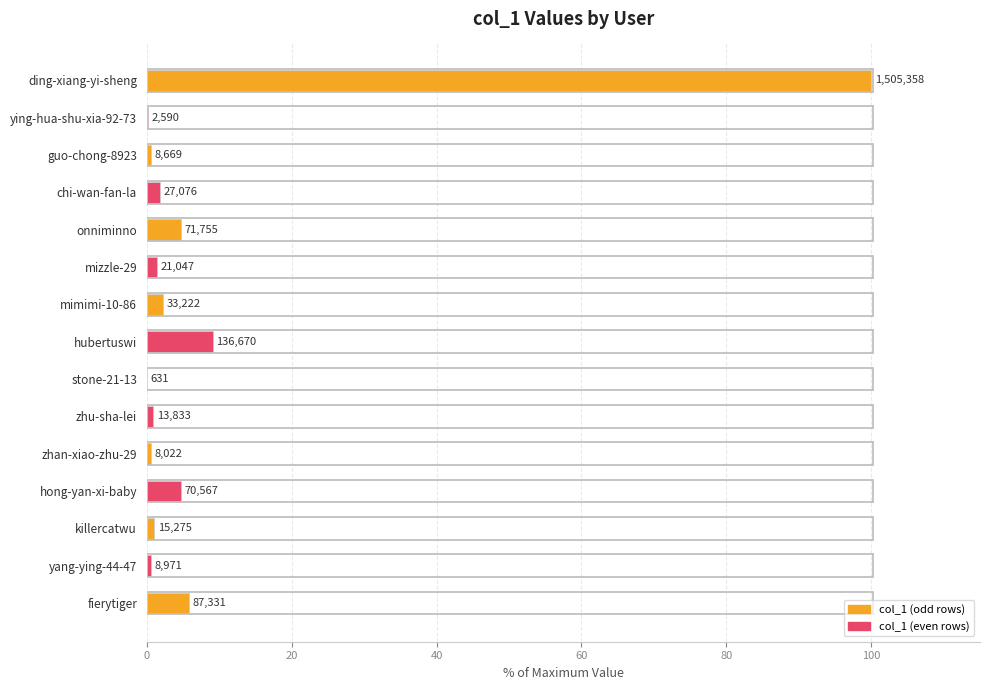

Which has a higher value, chi-wan-fan-la or mimimi-10-86?

mimimi-10-86